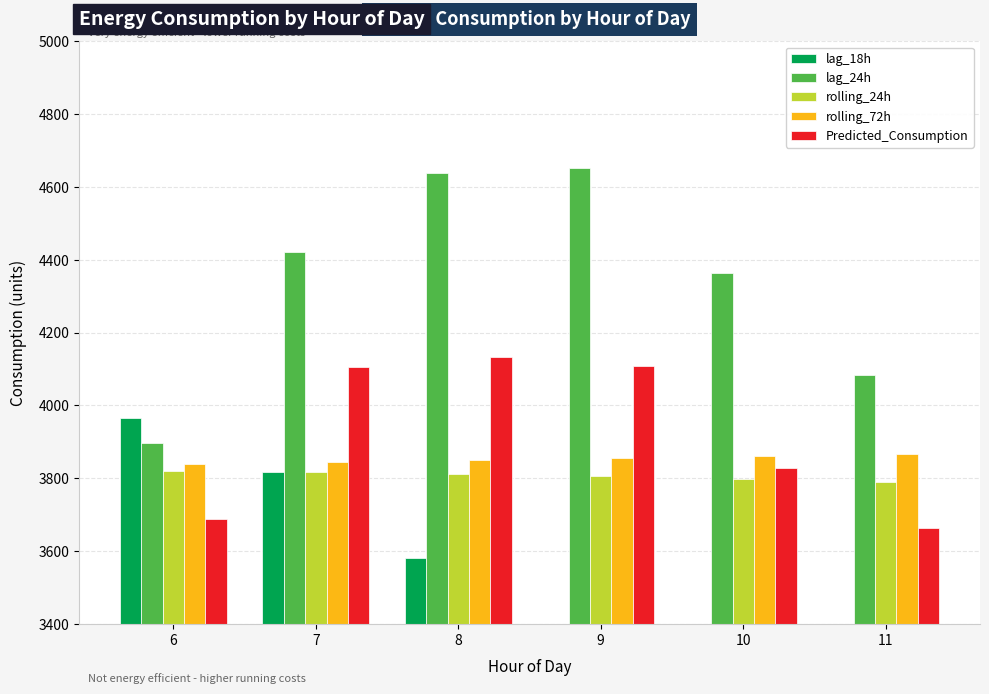

What is the value of the lag_24h bar at the 2nd from the left?

4421.0